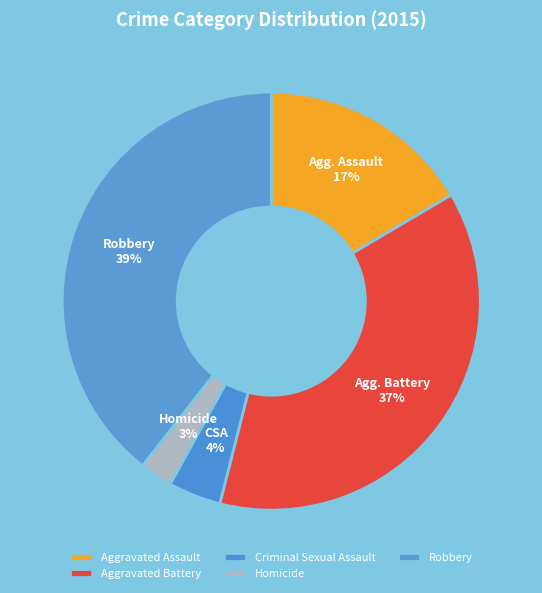

Does any single category account for the majority?

No